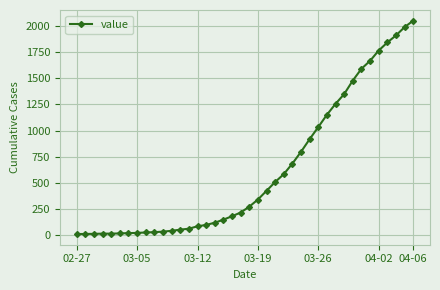

What is the sum of all values?

24843